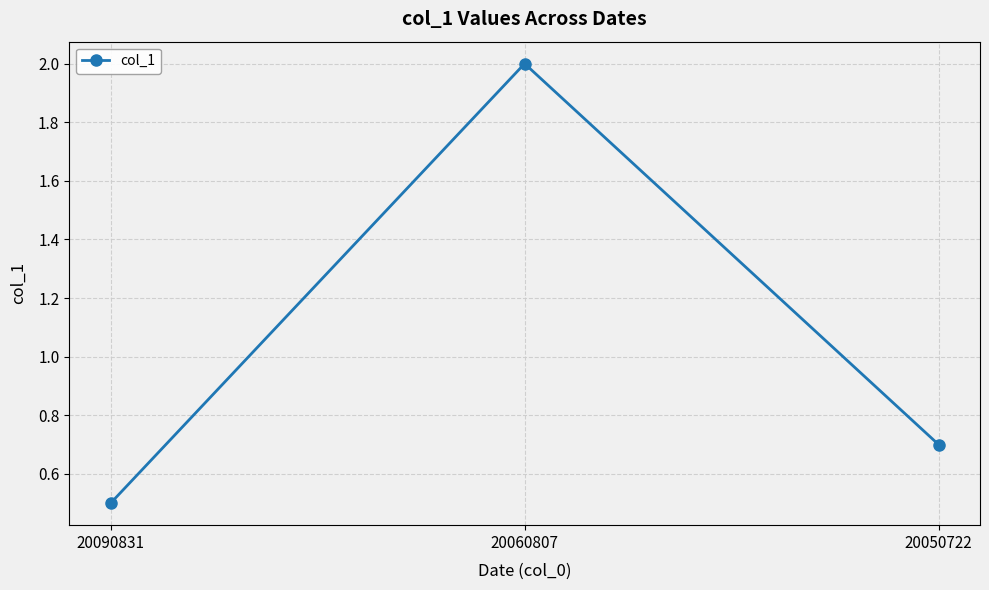

What is the difference between the second highest and minimum values?

0.2